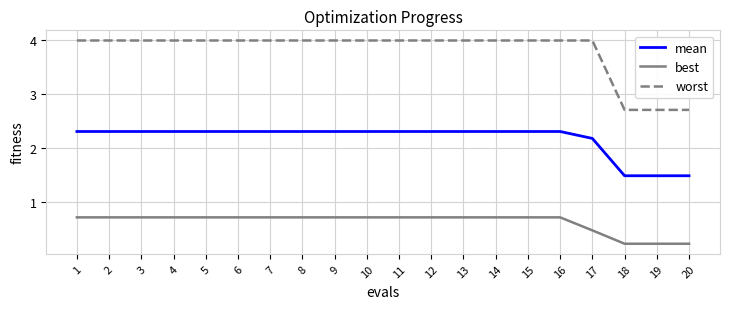

What is the sum of all best values?

12.5